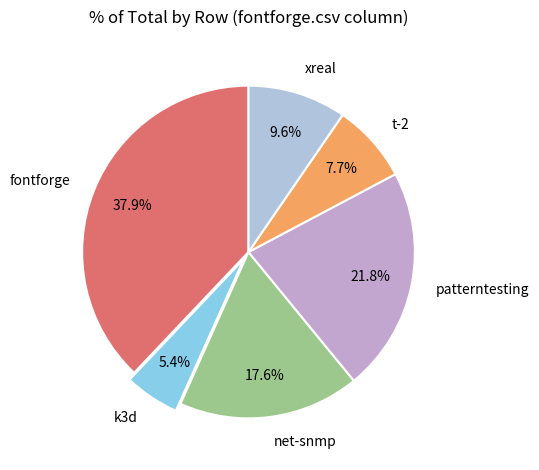

Which slice is the largest?

fontforge